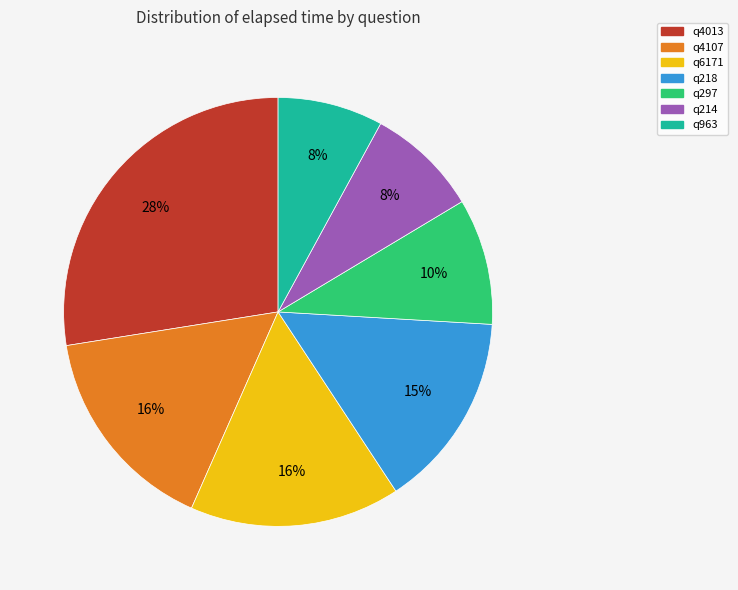

How many slices are in this pie chart?

7